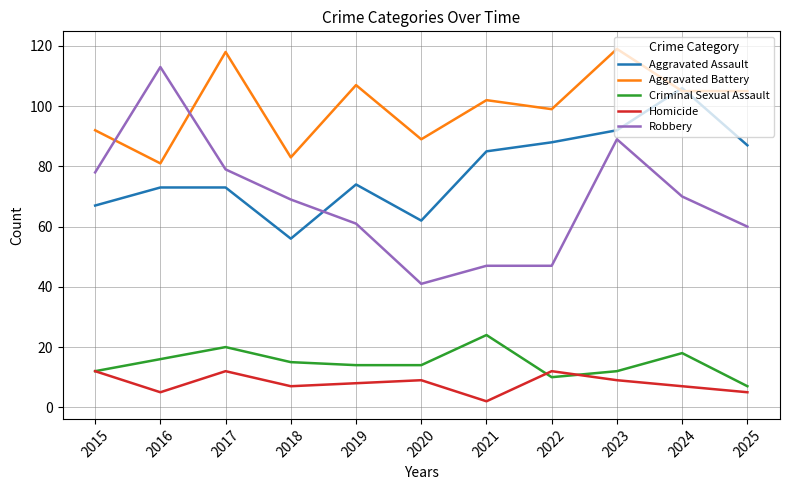

What is the minimum value for Criminal Sexual Assault?

7